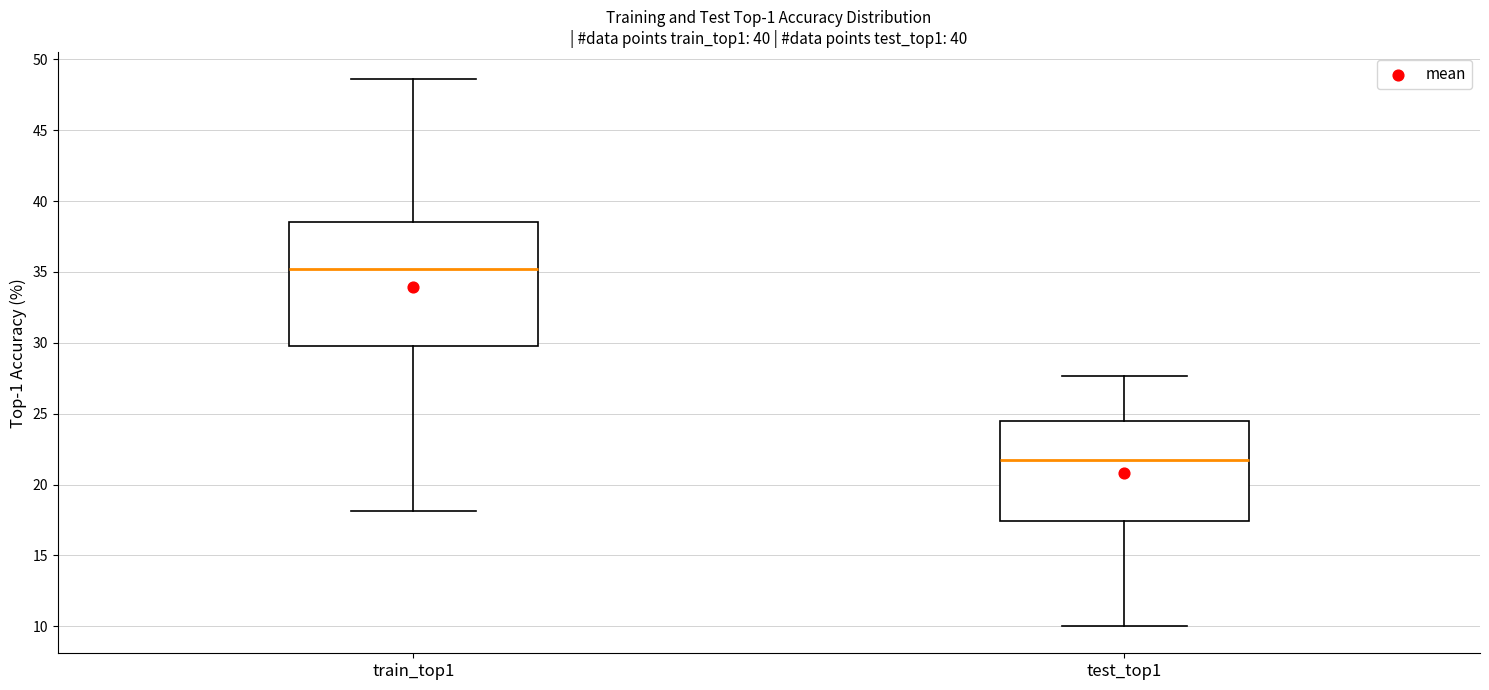

Reading left to right, read every box against the y-axis: the position of its median line, the range the box covers, and the ends of its whiskers. The values are not printed on the chart, so give them approximately, as read against the axis.

train_top1: median 35.0, box 29.5 to 38.5, whiskers 18.0 to 48.5
test_top1: median 21.5, box 17.5 to 24.5, whiskers 10.0 to 27.5